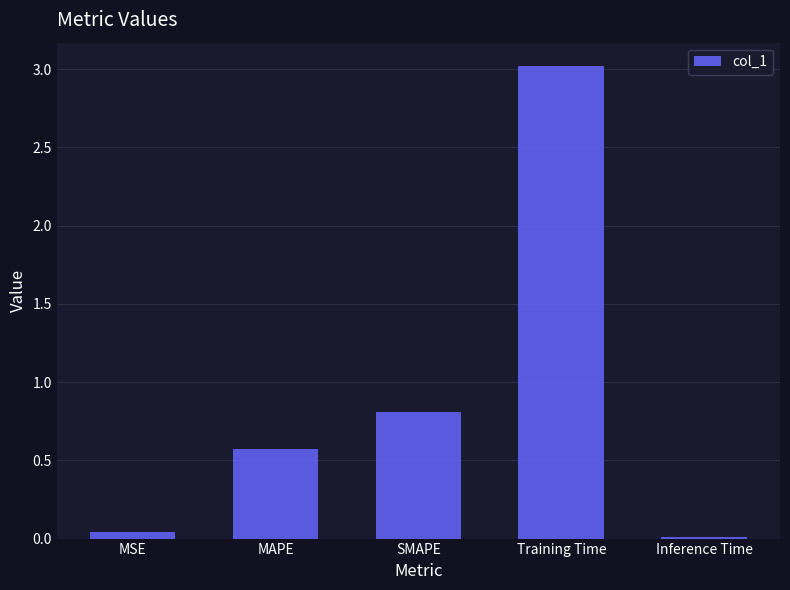

Is it true that the value at Inference Time is 0.0?

True